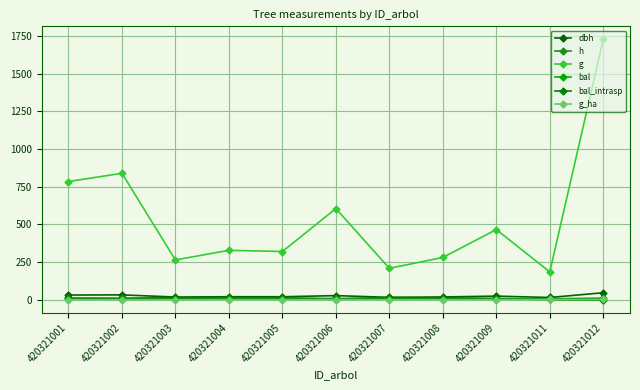

Rank the series by their maximum value, from lowest to highest.

g_ha, h, bal, bal_intrasp, dbh, g